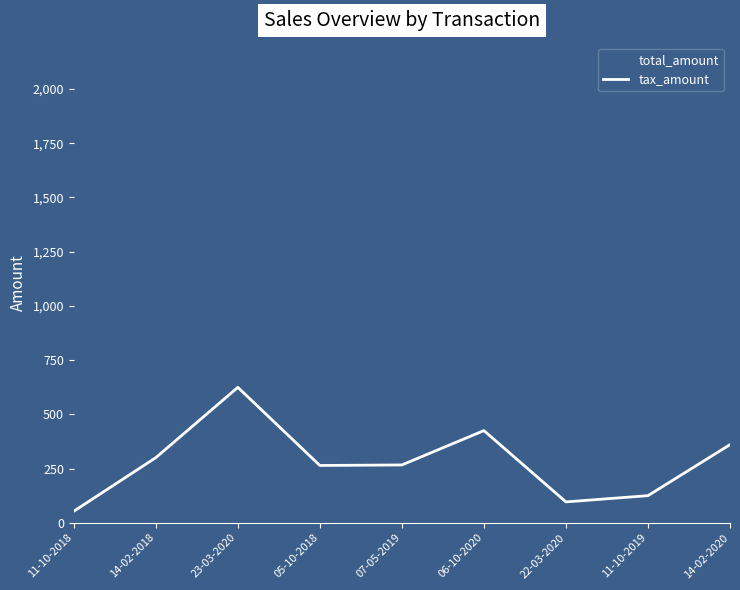

What position from the right is 23-03-2020?

7